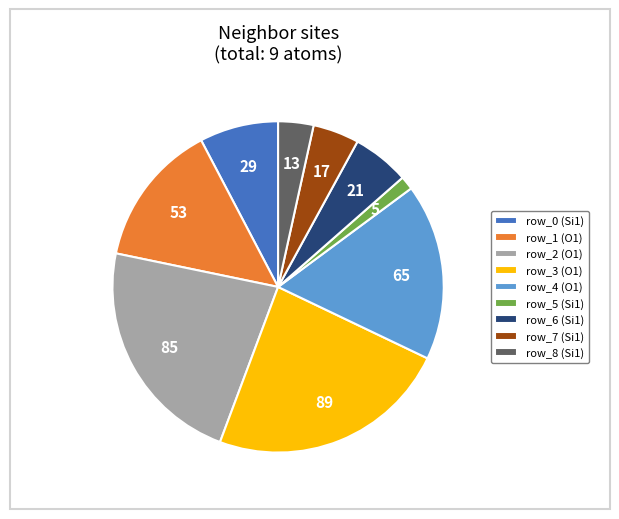

How many slices are in this pie chart?

9